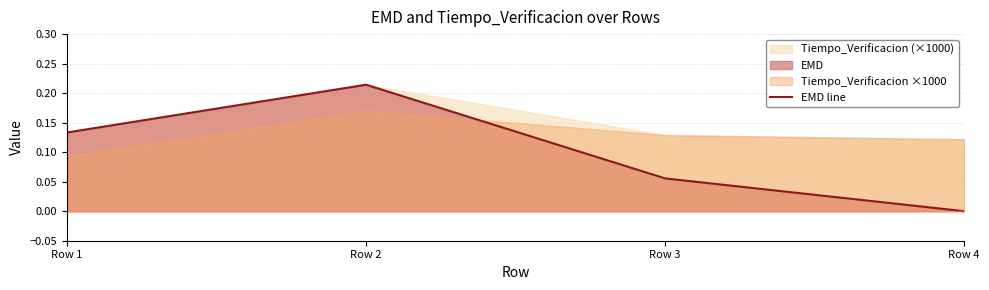

What is the change in value from Row 1 to Row 2?

+0.1